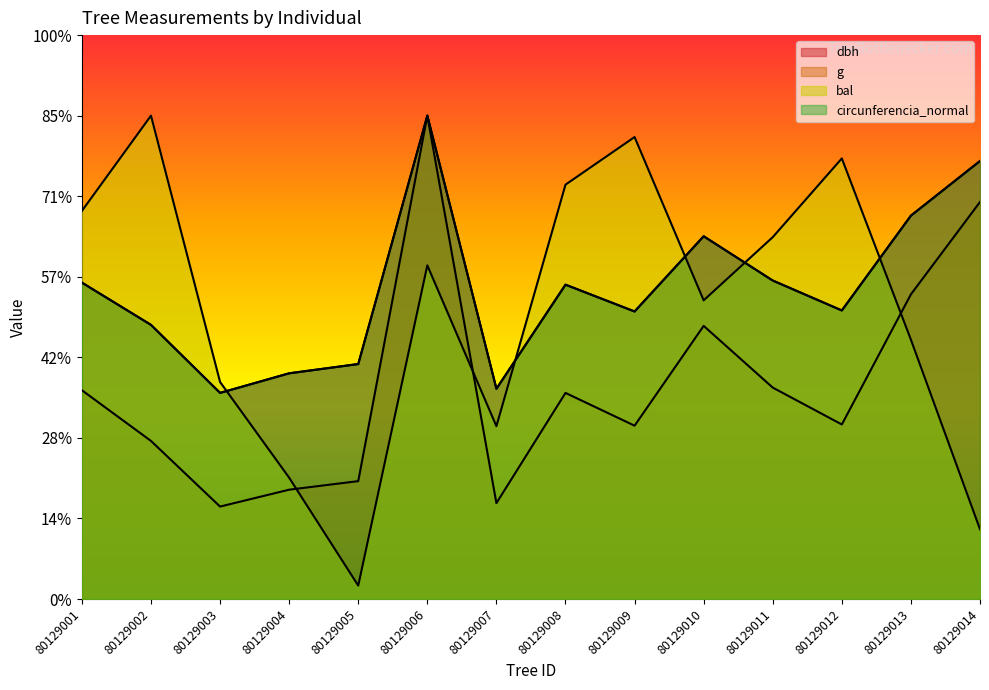

Reading left to right, list all the values displayed in this chart.

dbh: 80129001=235.7	80129002=204.2	80129003=153.5	80129004=168.1	80129005=175.0	80129006=360.0	80129007=156.6	80129008=234.1	80129009=214.2	80129010=270.2	80129011=237.2	80129012=214.9	80129013=285.5	80129014=326.2
g: 80129001=155.5	80129002=117.7	80129003=68.9	80129004=81.4	80129005=87.8	80129006=360.0	80129007=71.4	80129008=153.5	80129009=129.1	80129010=203.4	80129011=157.5	80129012=130.0	80129013=226.9	80129014=295.7
bal: 80129001=289.1	80129002=360.0	80129003=161.7	80129004=90.4	80129005=10.0	80129006=248.5	80129007=128.7	80129008=308.6	80129009=344.1	80129010=222.5	80129011=269.5	80129012=328.1	80129013=193.1	80129014=52.0
circunferencia_normal: 80129001=235.6	80129002=204.2	80129003=153.5	80129004=168.1	80129005=175.0	80129006=360.0	80129007=156.6	80129008=234.1	80129009=214.1	80129010=270.2	80129011=237.2	80129012=214.9	80129013=285.5	80129014=326.2